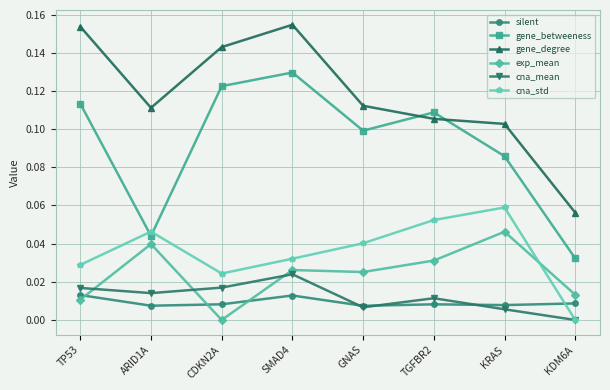

Between SMAD4 and KRAS, which series saw the biggest shift?

gene_degree